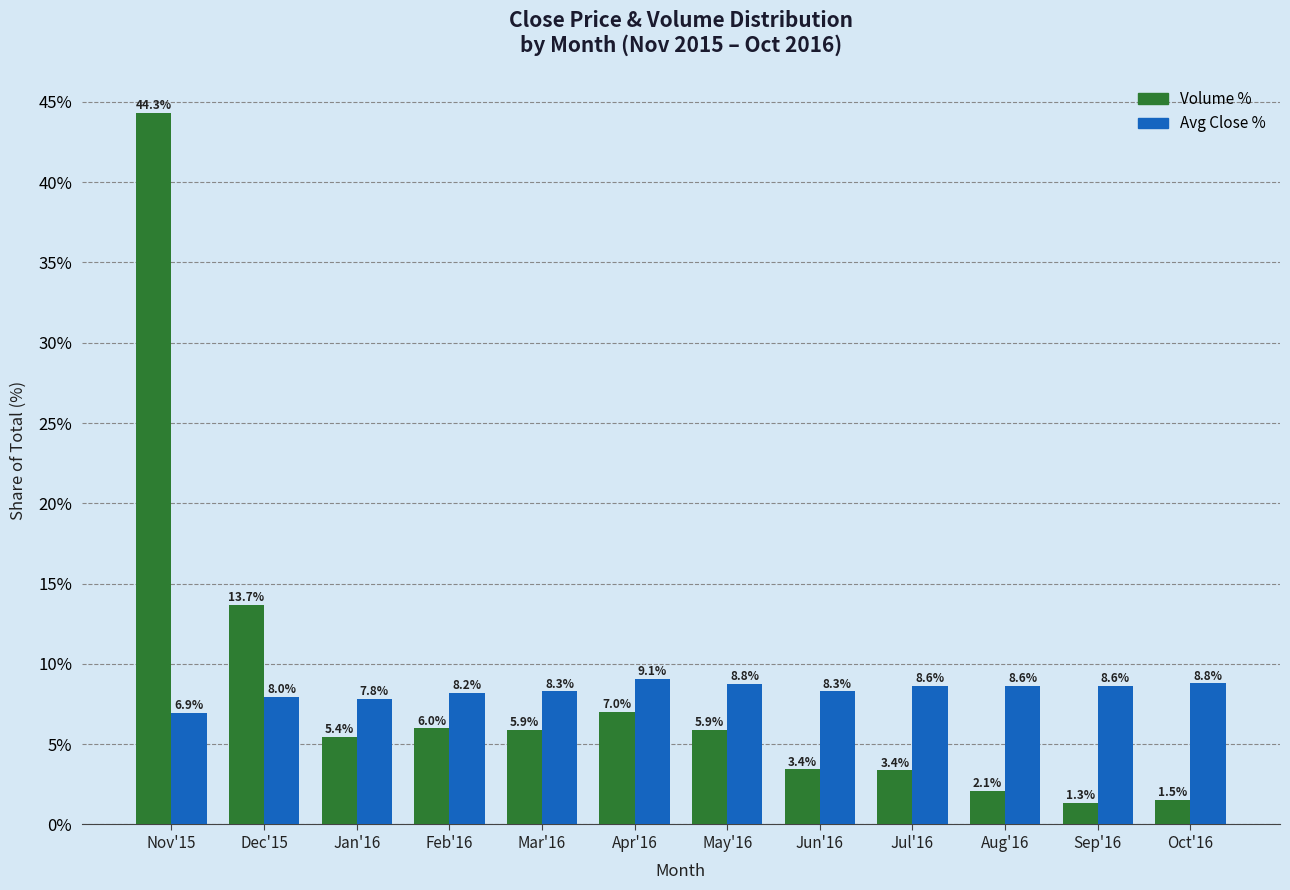

At which category is the sum across all series the highest?

Nov'15